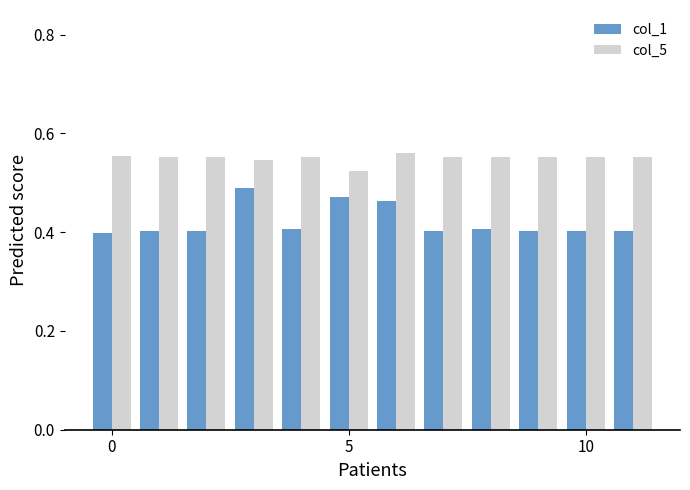

How many bars are there in total?

24